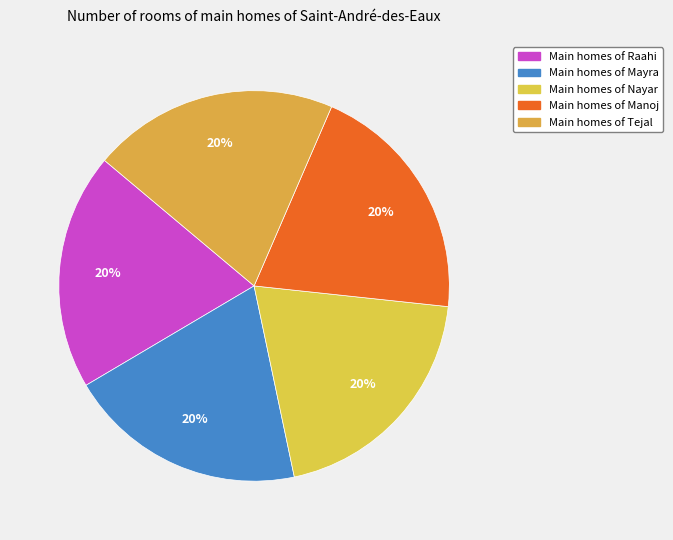

How many segments does this pie chart have?

5